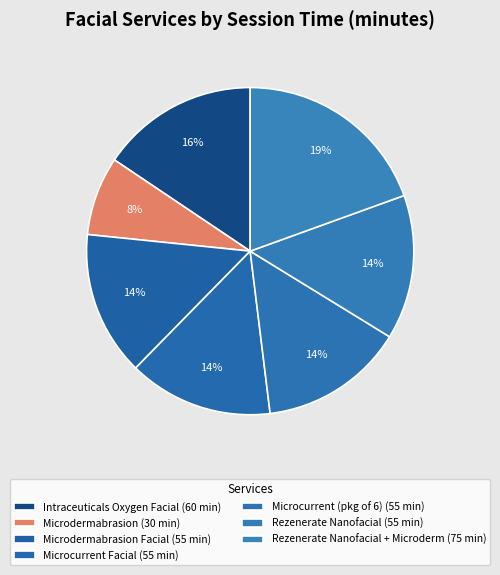

How many segments does this pie chart have?

7